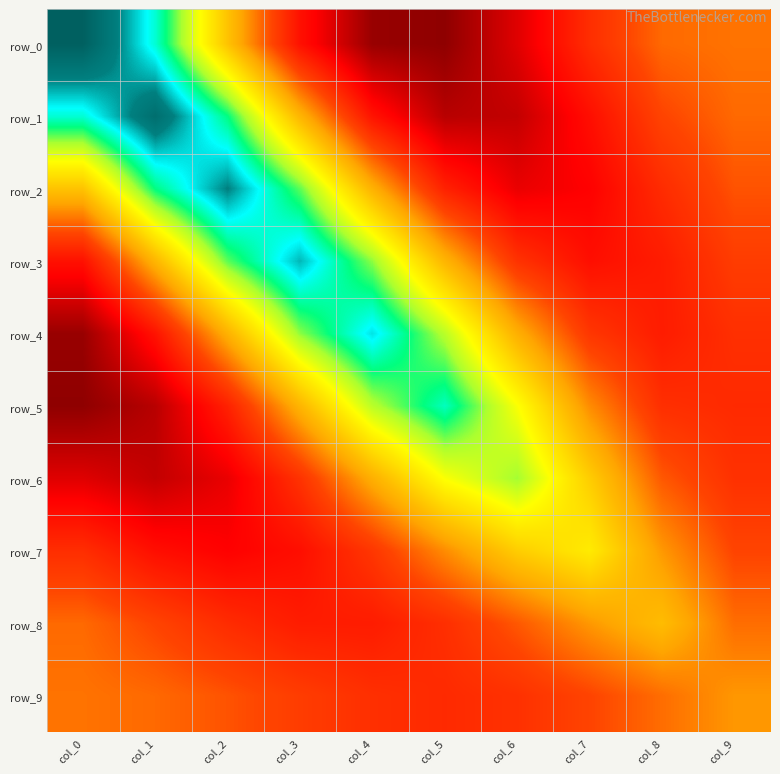

At col_4, list the series in order from largest to smallest.

row_4, row_3, row_5, row_2, row_6, row_7, row_9, row_8, row_1, row_0